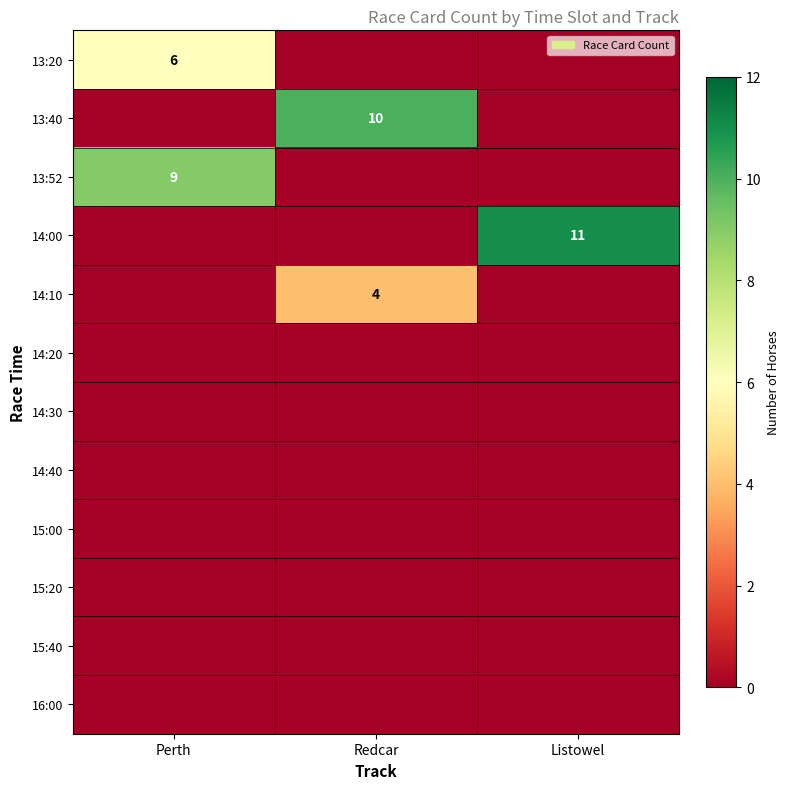

Is it true that 13:52 equals 15 at Perth?

False